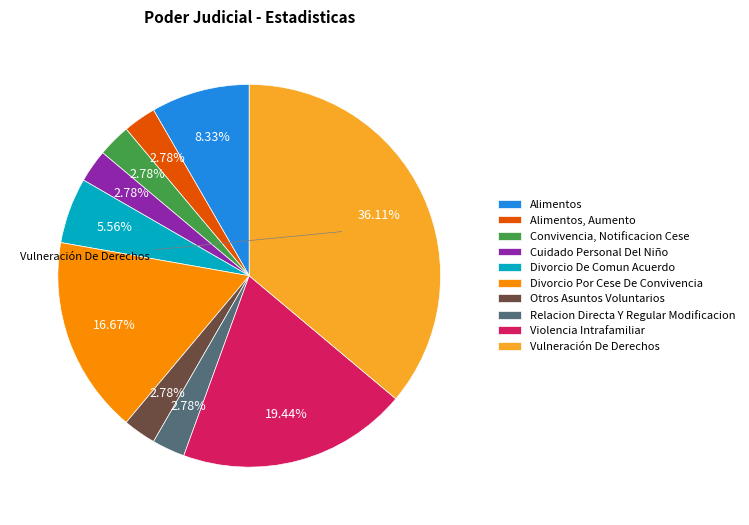

Is it true that Violencia Intrafamiliar is 7% of the pie?

False